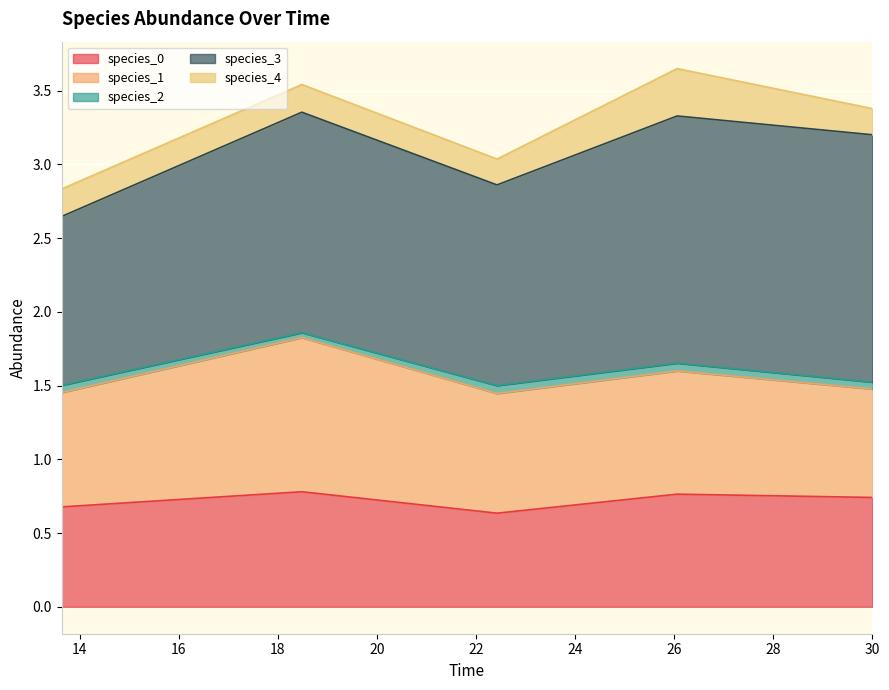

Which series has the largest total across all categories?

species_3